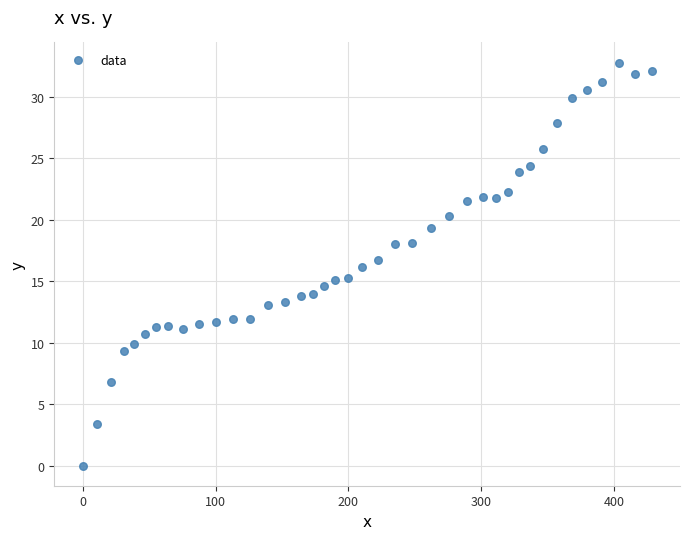

What is the range of X values (max minus min)?

428.3